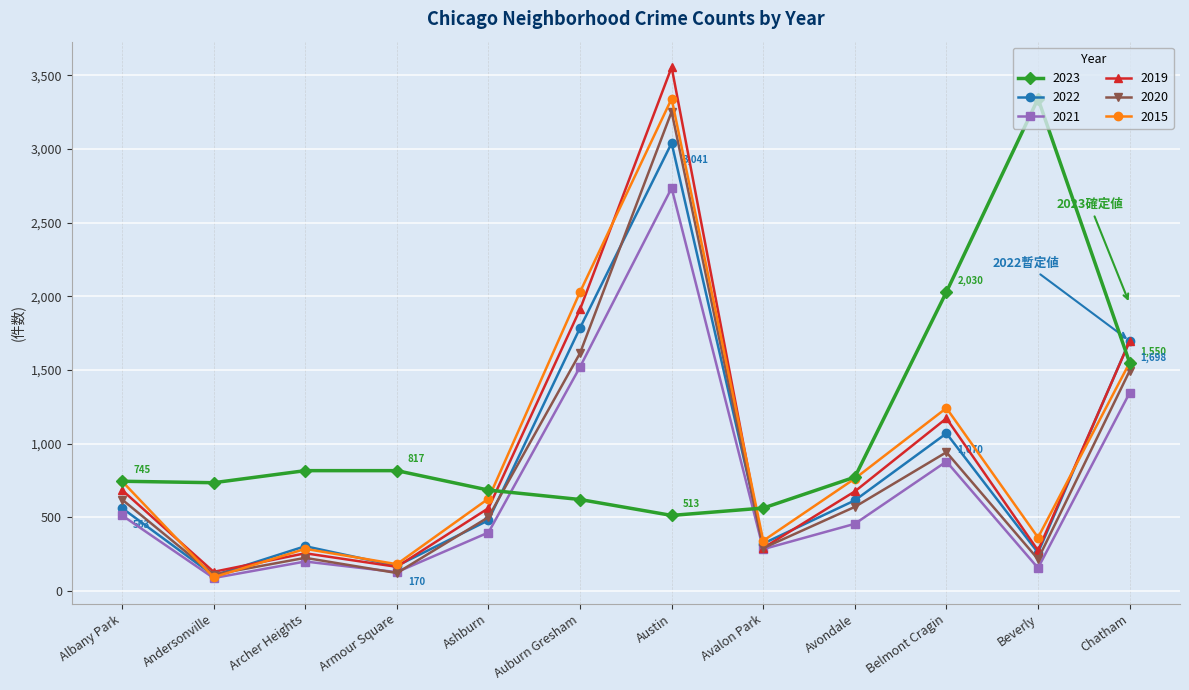

What is the total value across all series at Belmont Cragin?

7335